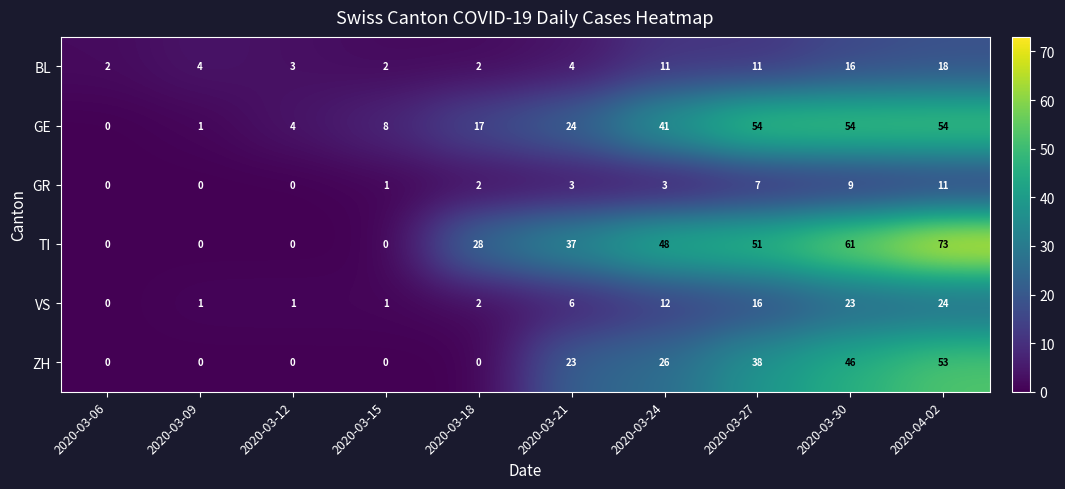

How many distinct data groups are displayed?

6